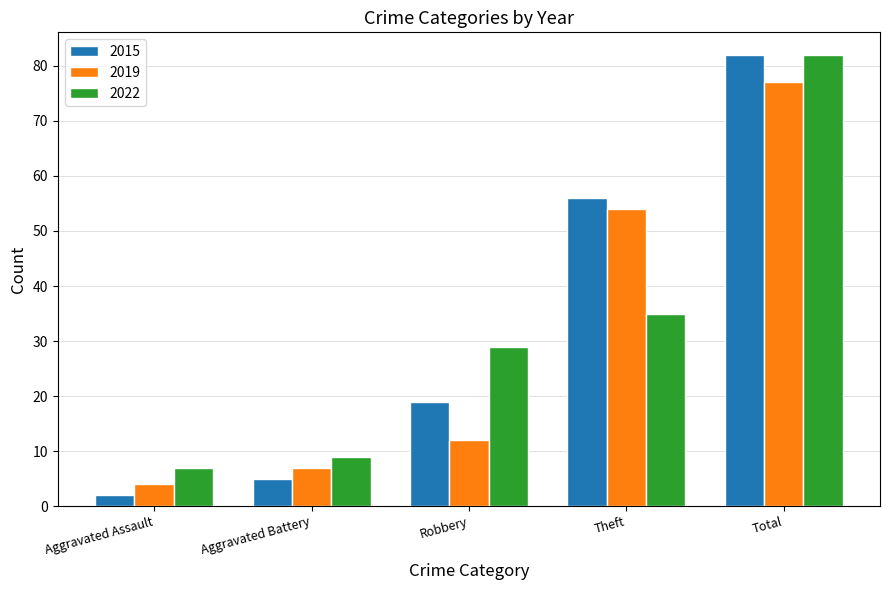

Which category has the lowest value across all series?

Aggravated Assault